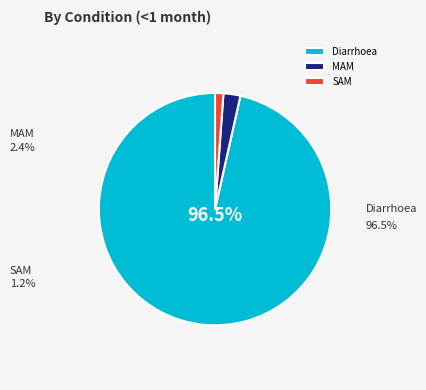

Combined, what portion of the pie is MAM and Diarrhoea?

98.8%